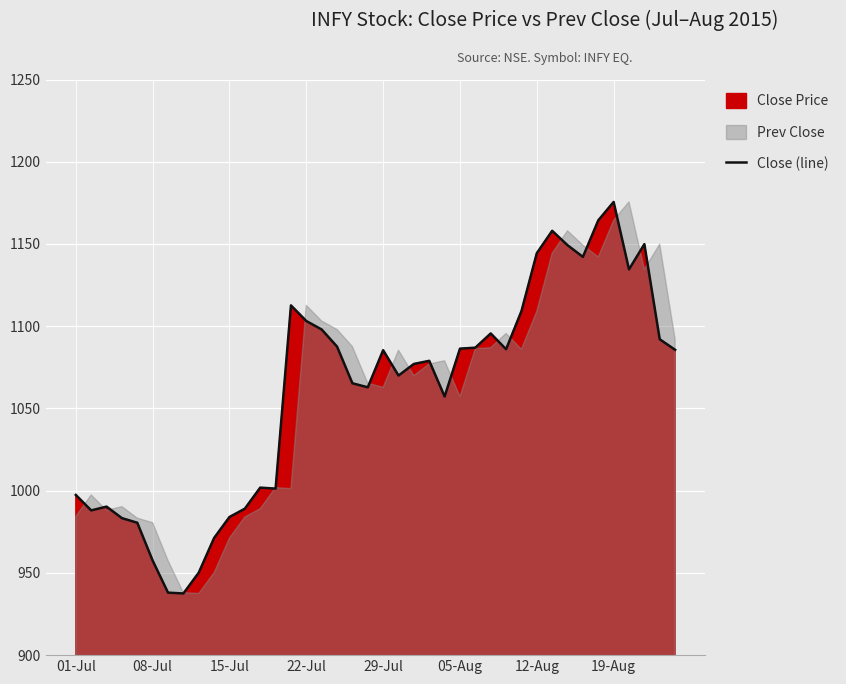

Is it true that Close (line) equals 1175.5 at 19-Aug?

True